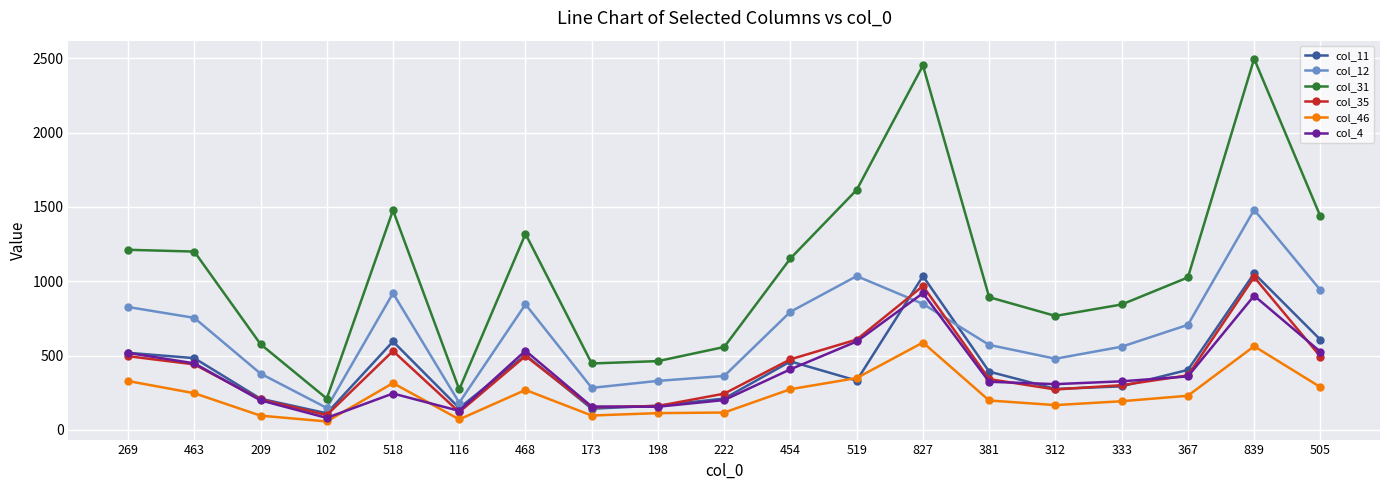

True or false: col_31 and col_11 cross at least once.

False